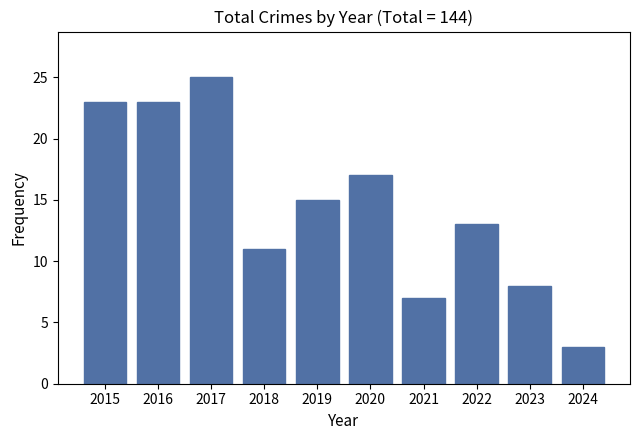

The value at 2017 is 15. True or false?

False